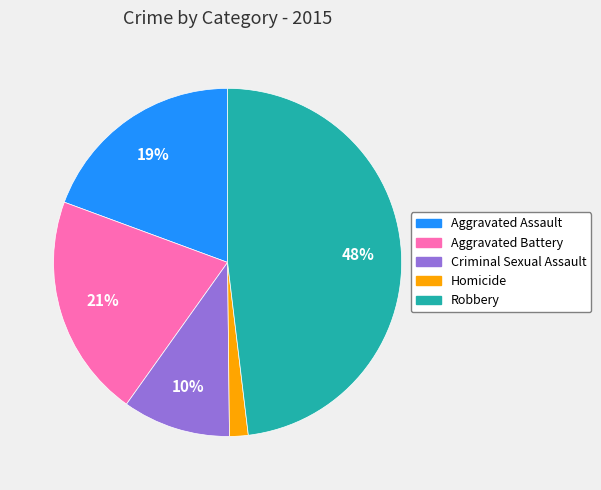

Rank the categories by value from lowest to highest.

Homicide, Criminal Sexual Assault, Aggravated Assault, Aggravated Battery, Robbery